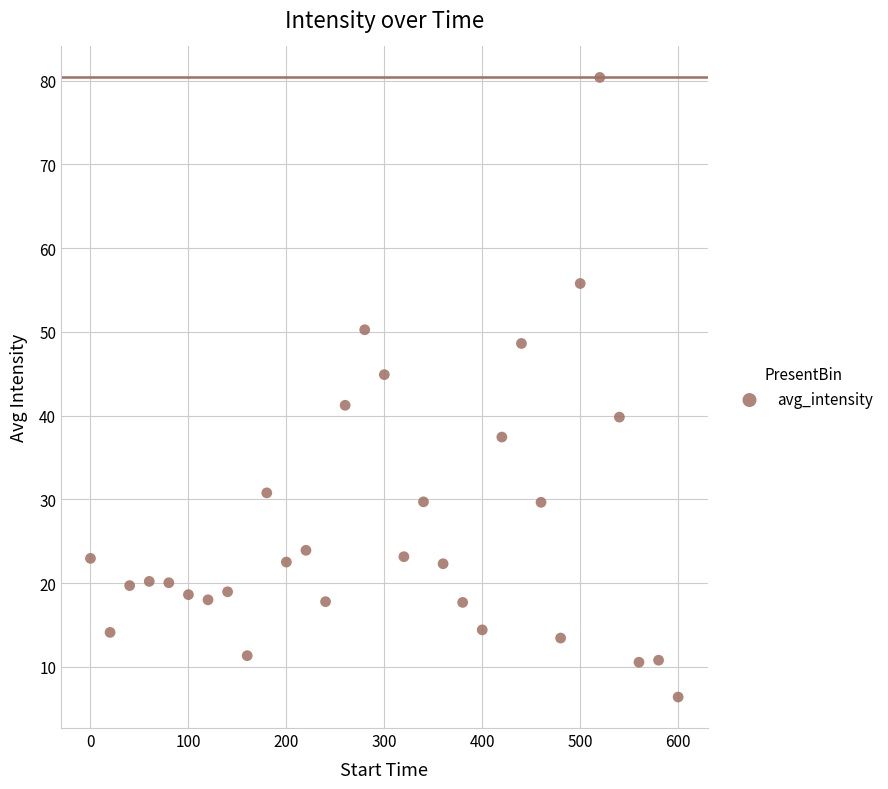

What is the range of X values (max minus min)?

600.0